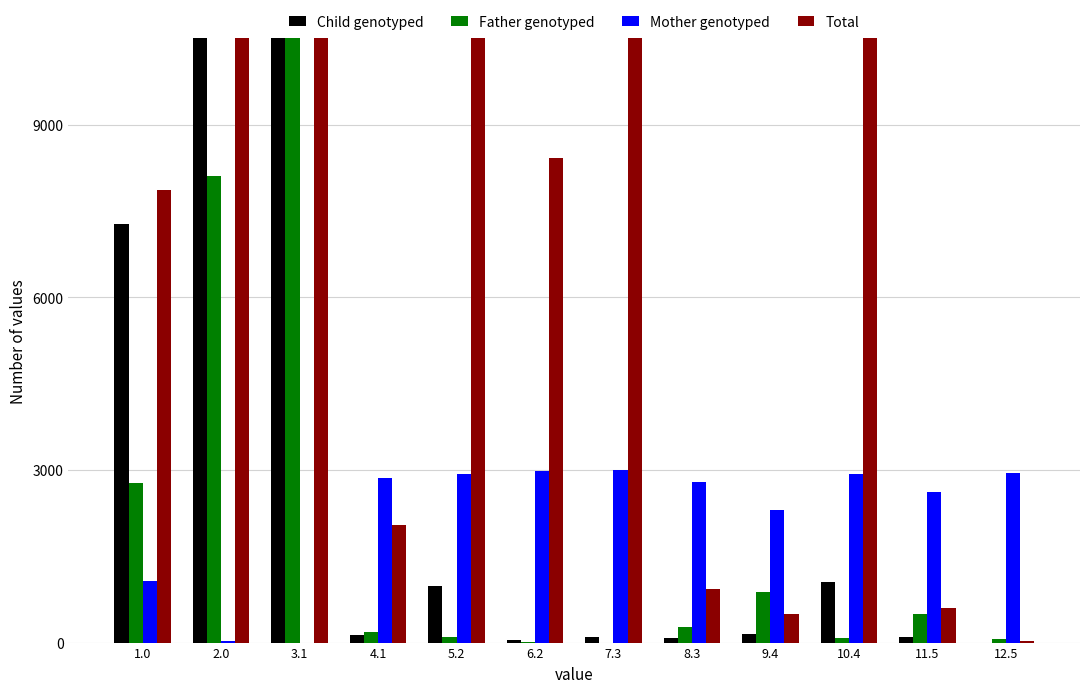

Rank the series by their maximum value, from lowest to highest.

Mother genotyped, Father genotyped, Total, Child genotyped